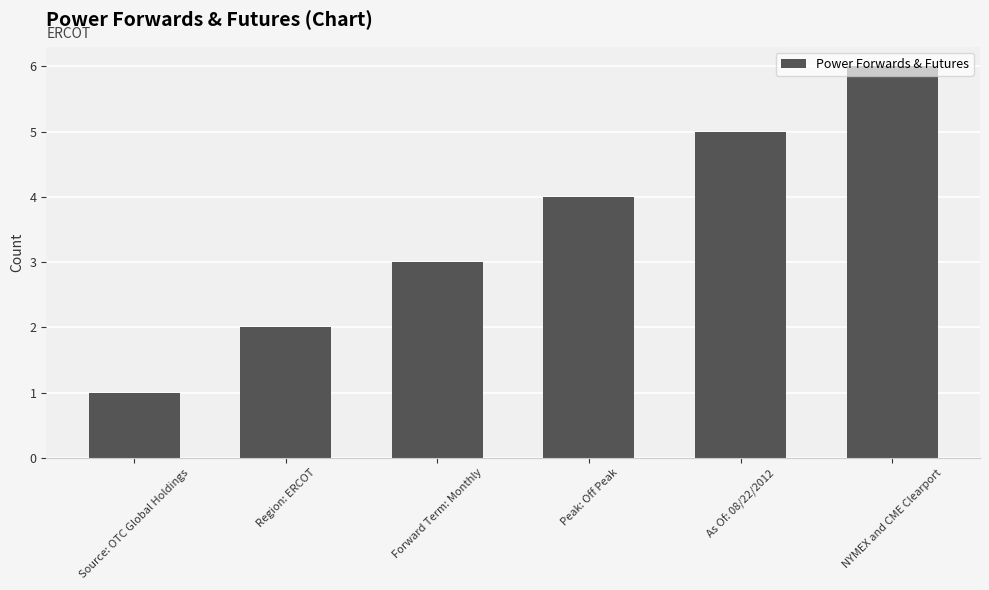

What position from the left is Region: ERCOT?

2